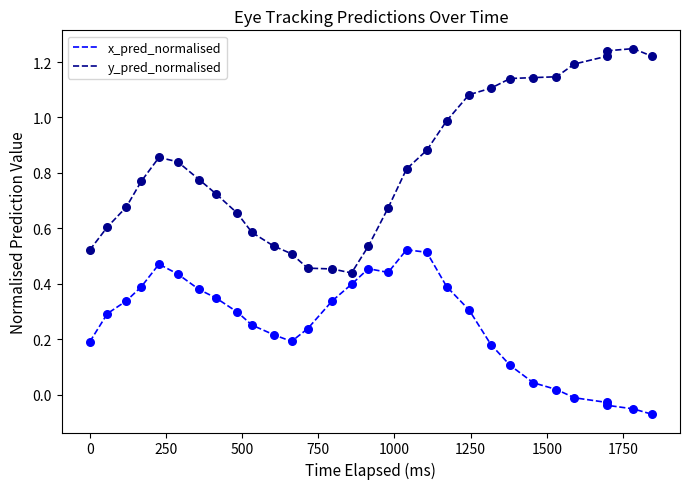

Which series contains the lowest Y value?

x_pred_normalised